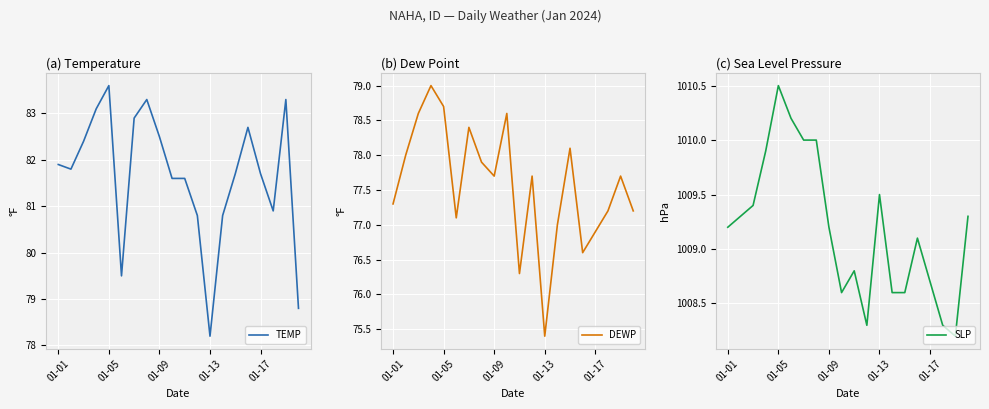

True or false: SLP has more than 0 interior local peaks.

True